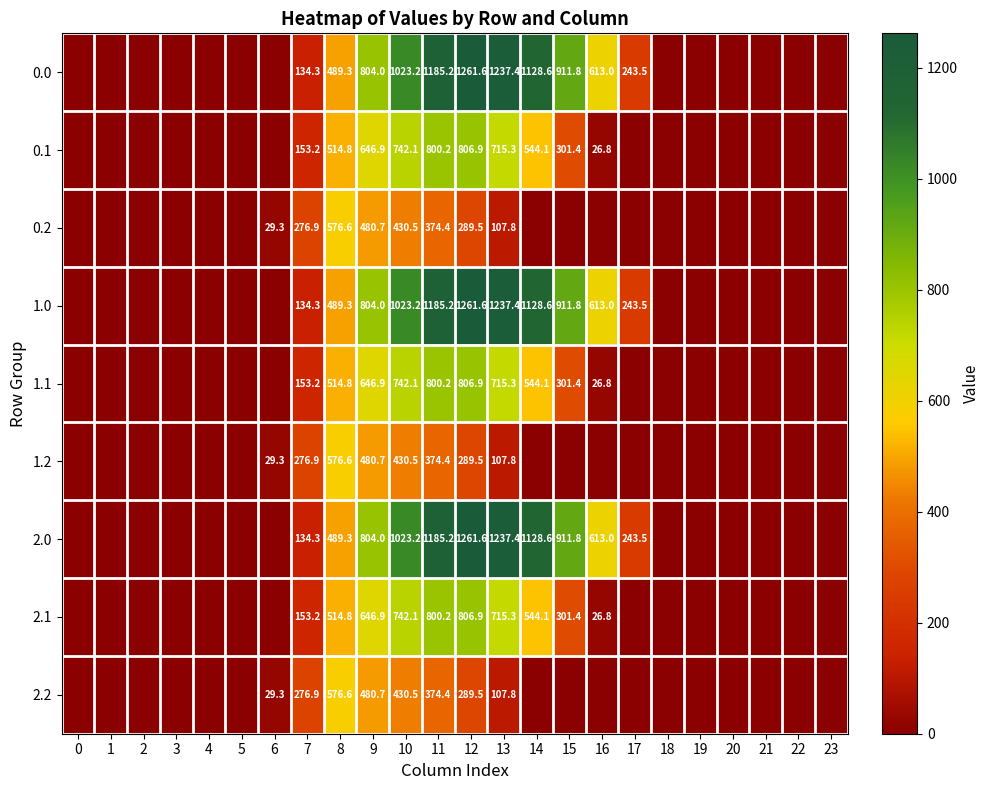

Is it true that 2.2 equals 430.5 at 10?

True